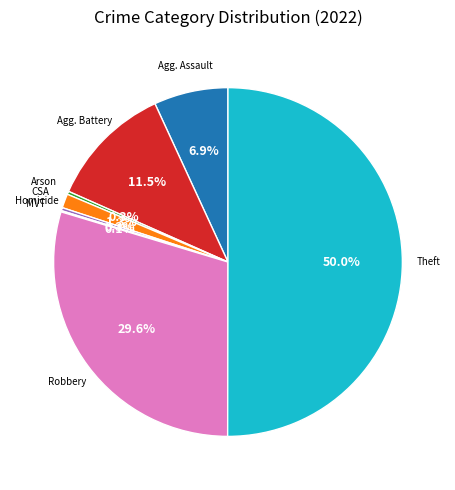

To the nearest percent, what is the average slice percentage?

12%